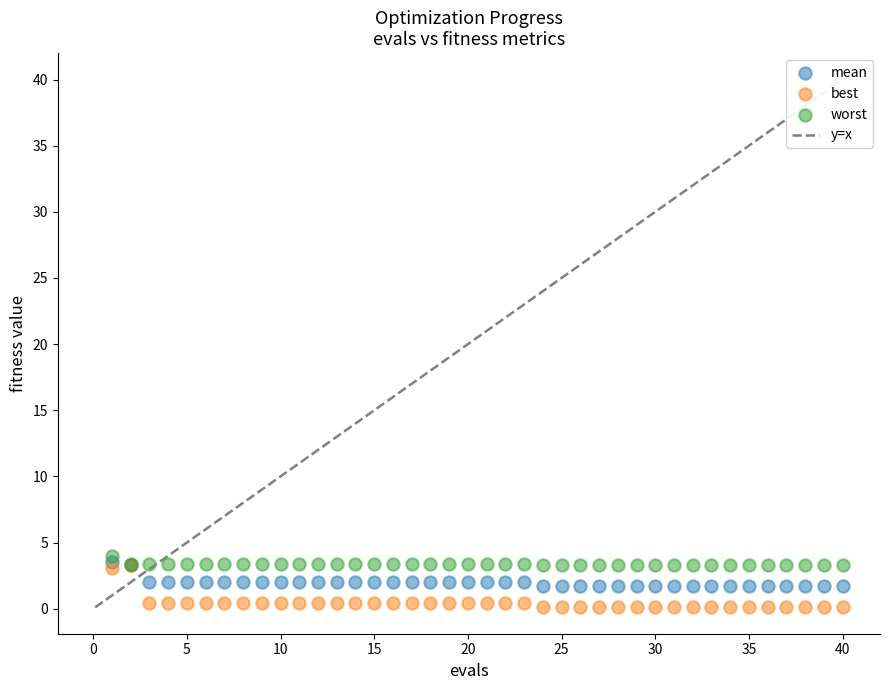

Which series has the largest Y range (max minus min)?

best